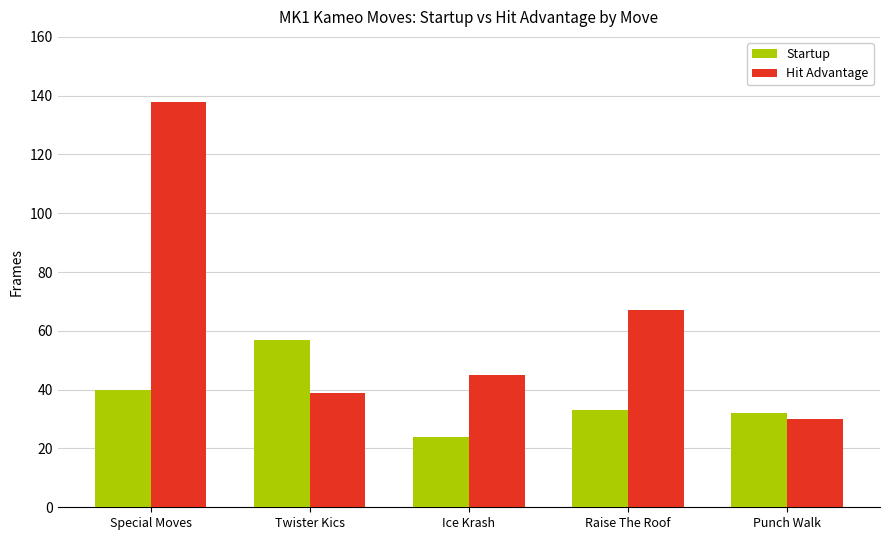

Reading right to left, transcribe all the data shown in this chart.

Startup: 32	33	24	57	40
Hit Advantage: 30	67	45	39	138